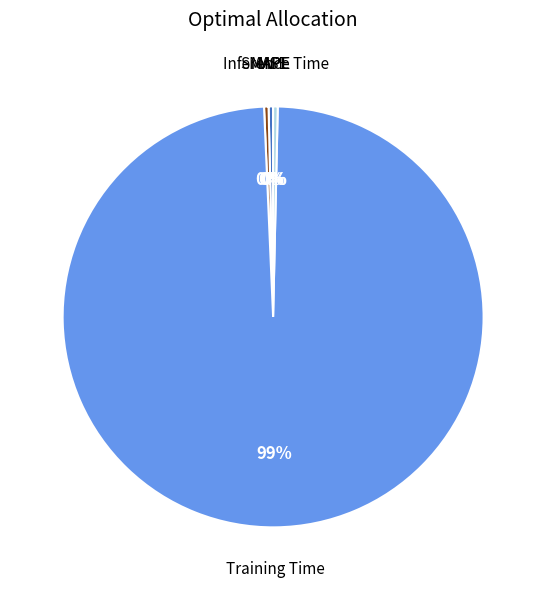

To the nearest percent, what is the average slice percentage?

20%